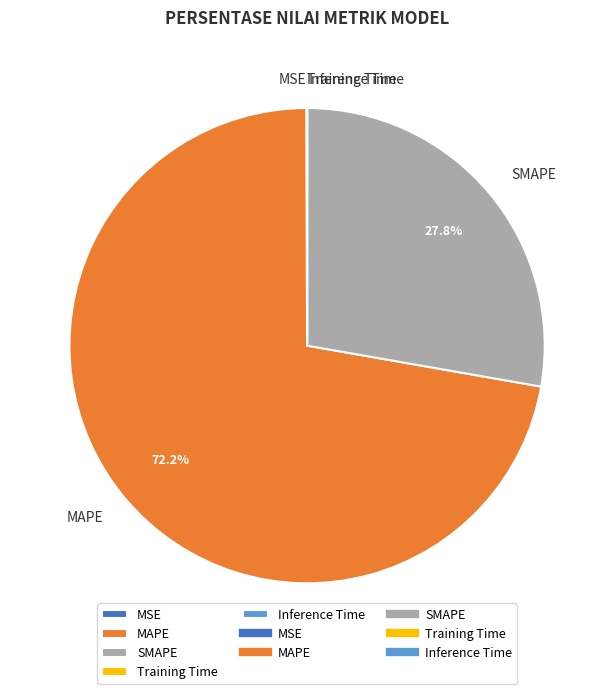

Which category accounts for the majority?

MAPE